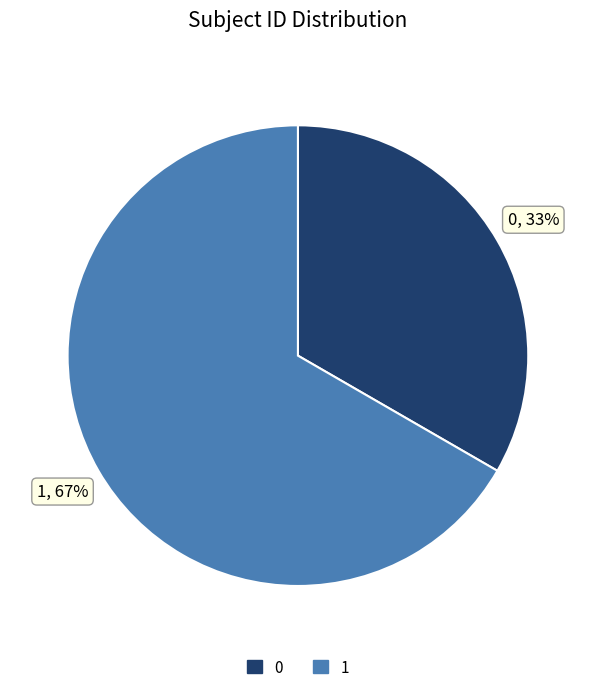

True or false: 0 accounts for 33% of the total.

True